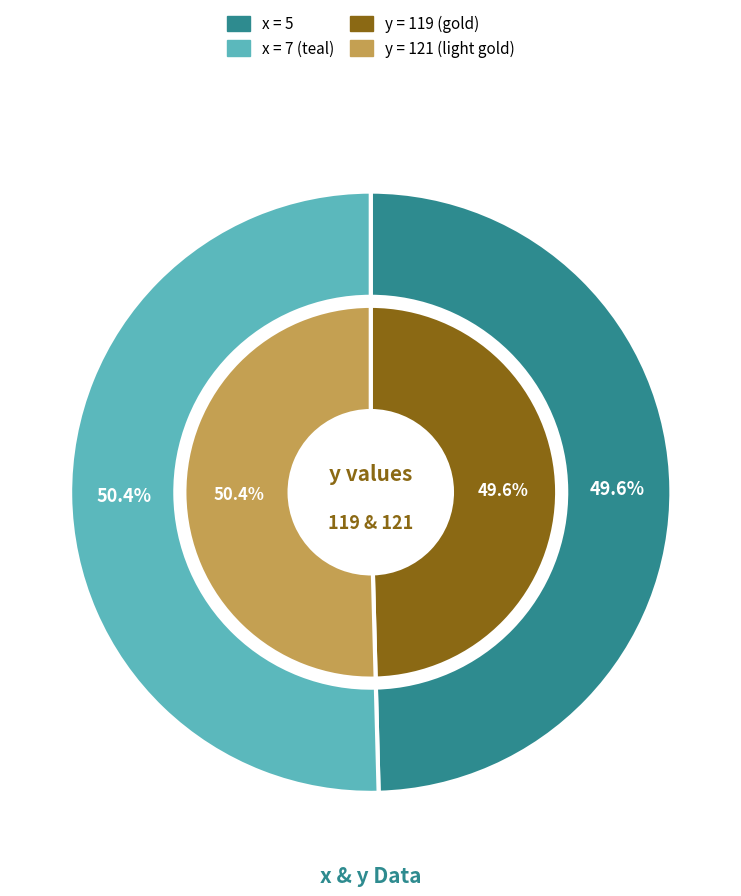

To the nearest percent, what percentage of the pie is 5?

50%